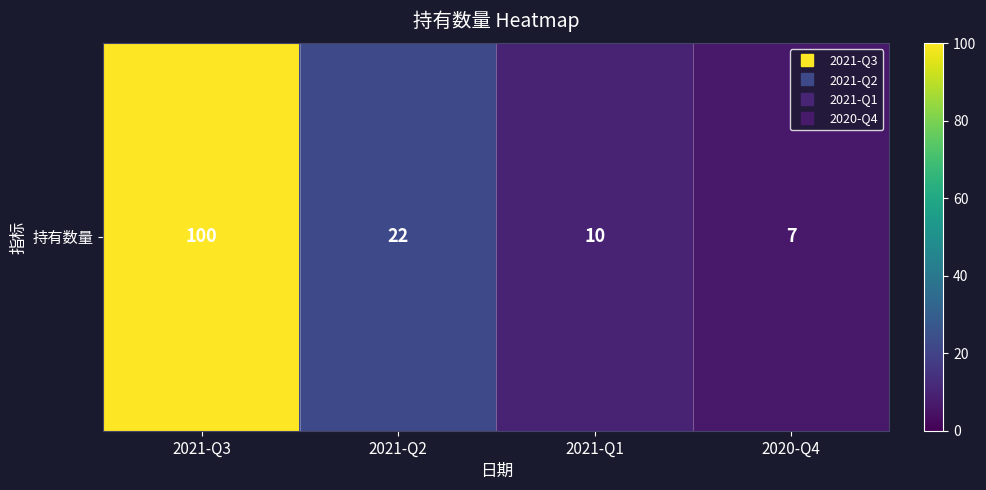

Which has a higher value, 2021-Q3 or 2020-Q4?

2021-Q3